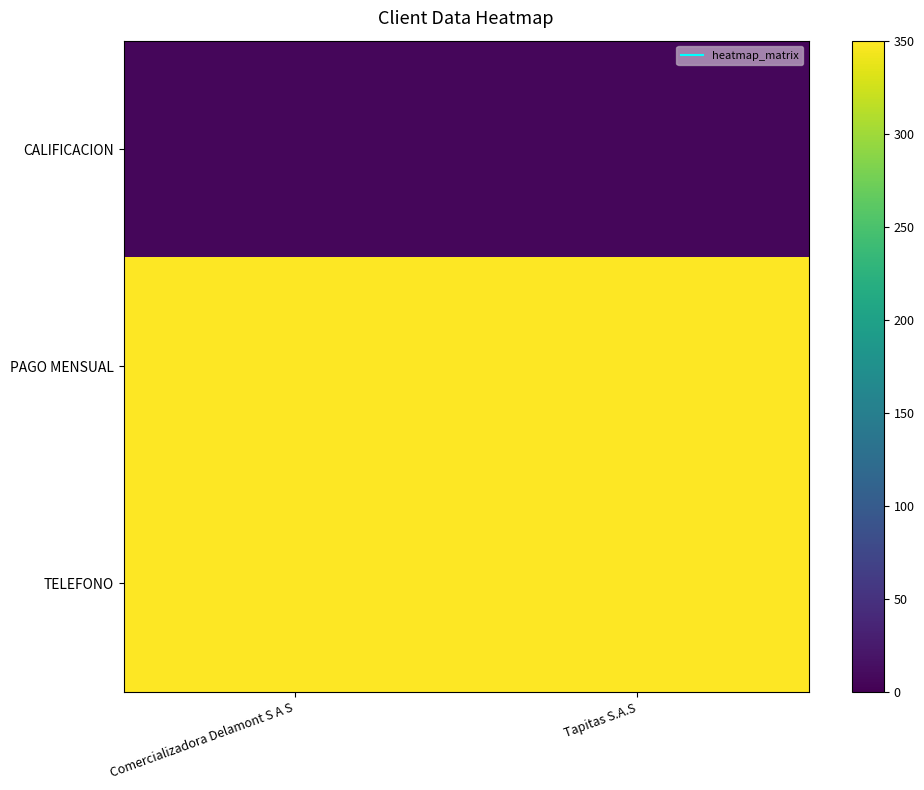

At which category is the sum across all series the highest?

Comercializadora Delamont S A S